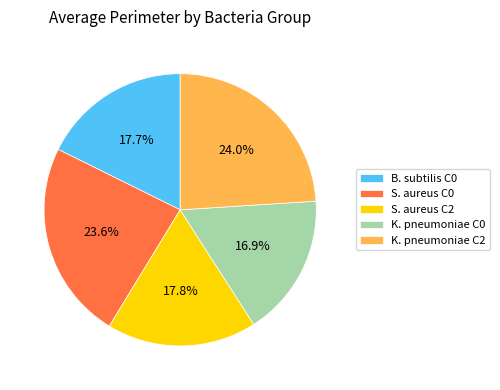

What is the smallest slice in the pie chart?

K. pneumoniae C0